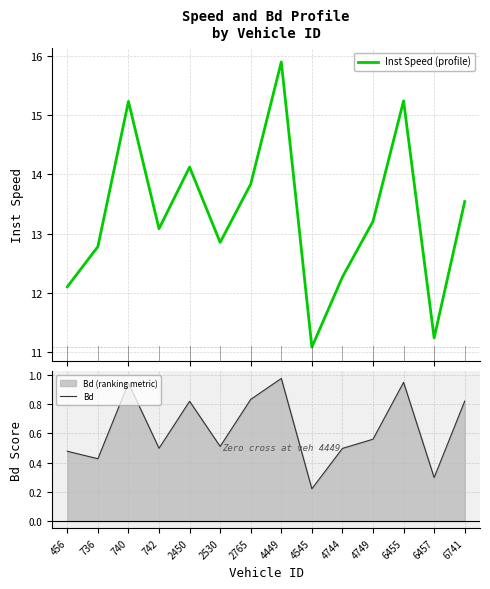

Reading left to right, extract all data points from this chart.

Inst Speed (profile): 12.1	12.8	15.2	13.1	14.1	12.9	13.8	15.9	11.1	12.3	13.2	15.2	11.2	13.5
Bd: 0.5	0.4	0.9	0.5	0.8	0.5	0.8	1.0	0.2	0.5	0.6	0.9	0.3	0.8